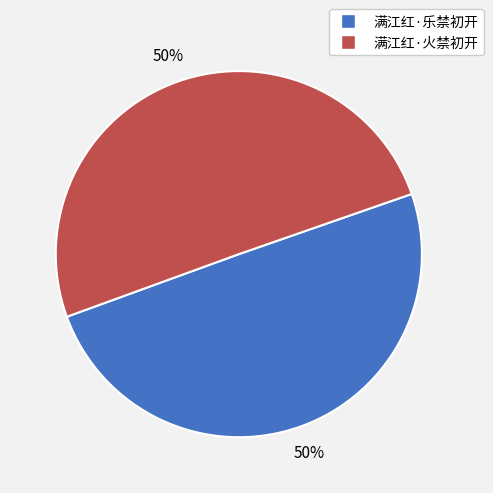

How many slices are in this pie chart?

2